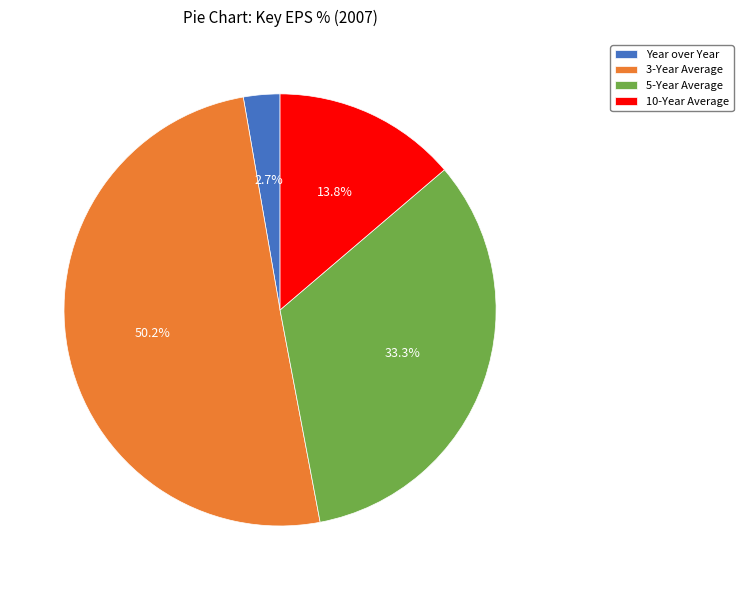

To the nearest percent, what is the average slice percentage?

25%